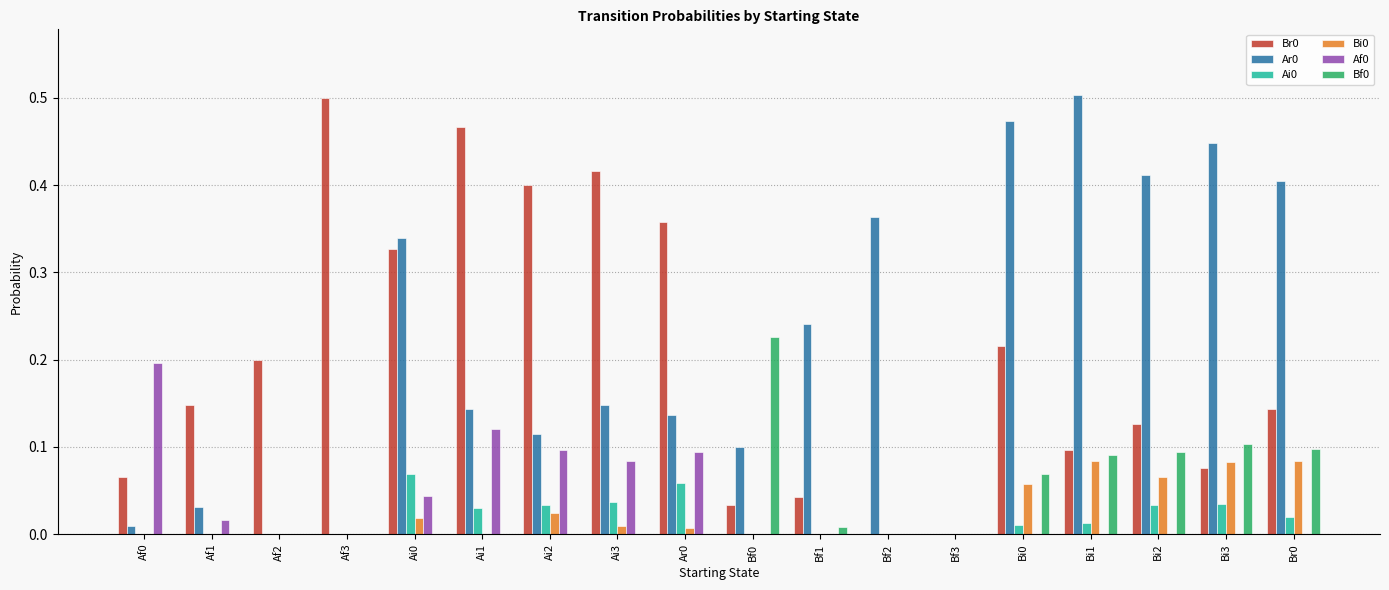

True or false: Ar0 has a value of 0.4 at Bi2.

True